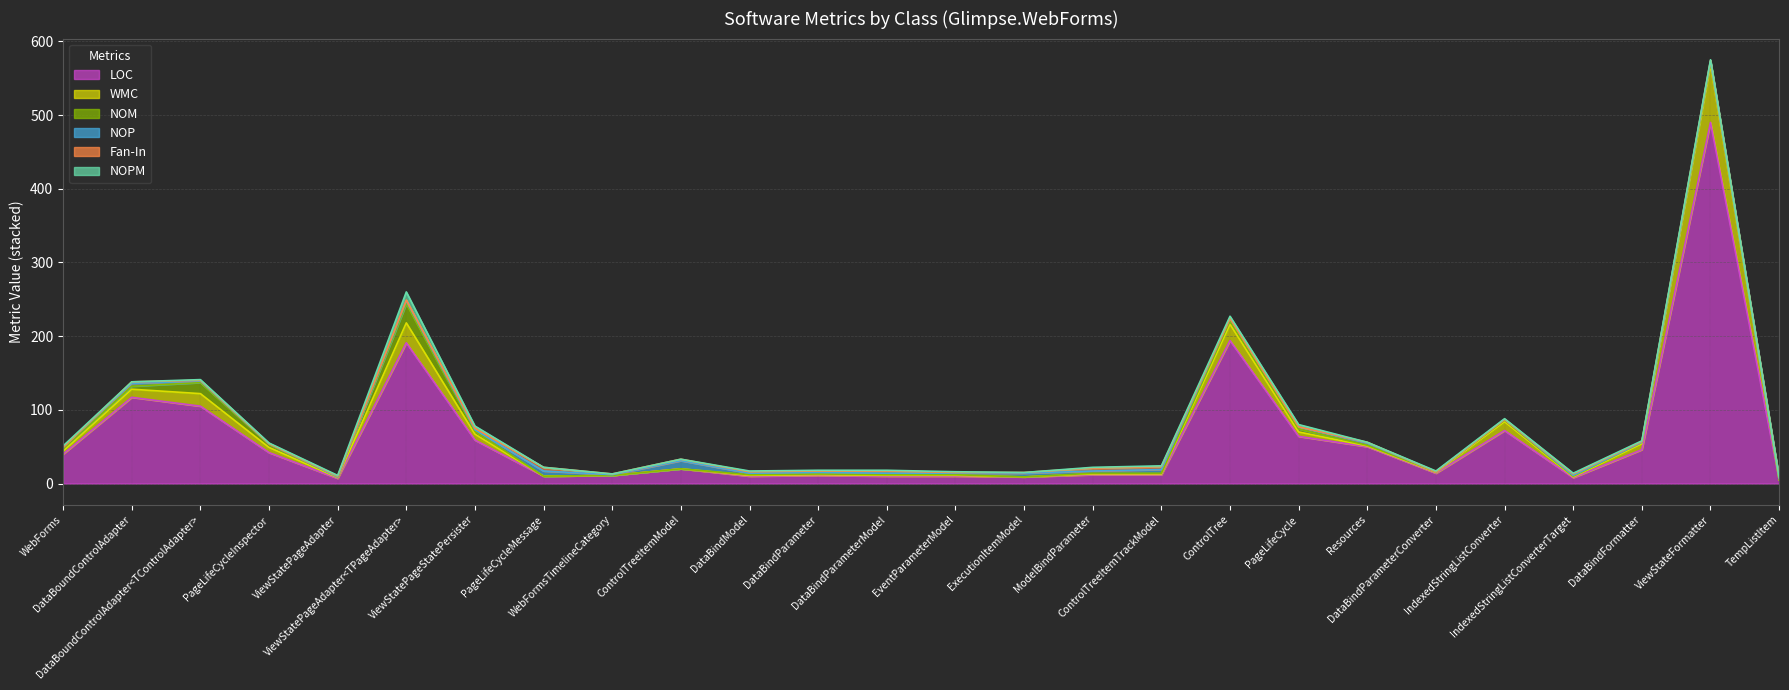

Which category has the lowest value in the Fan-In series?

WebForms